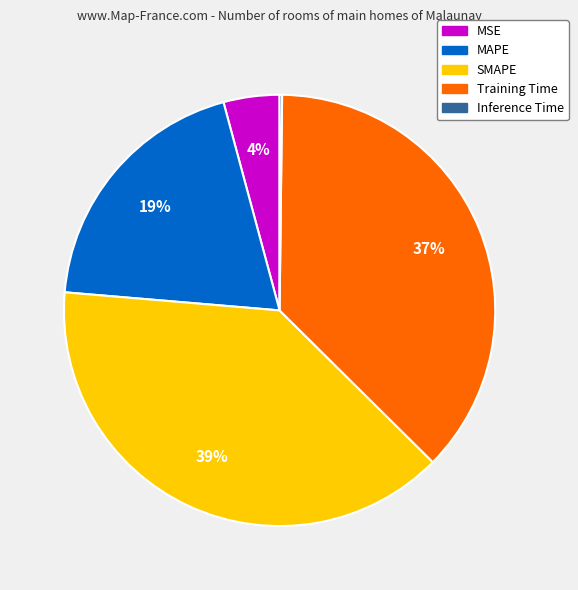

Is it true that MAPE is 10% of the pie?

False